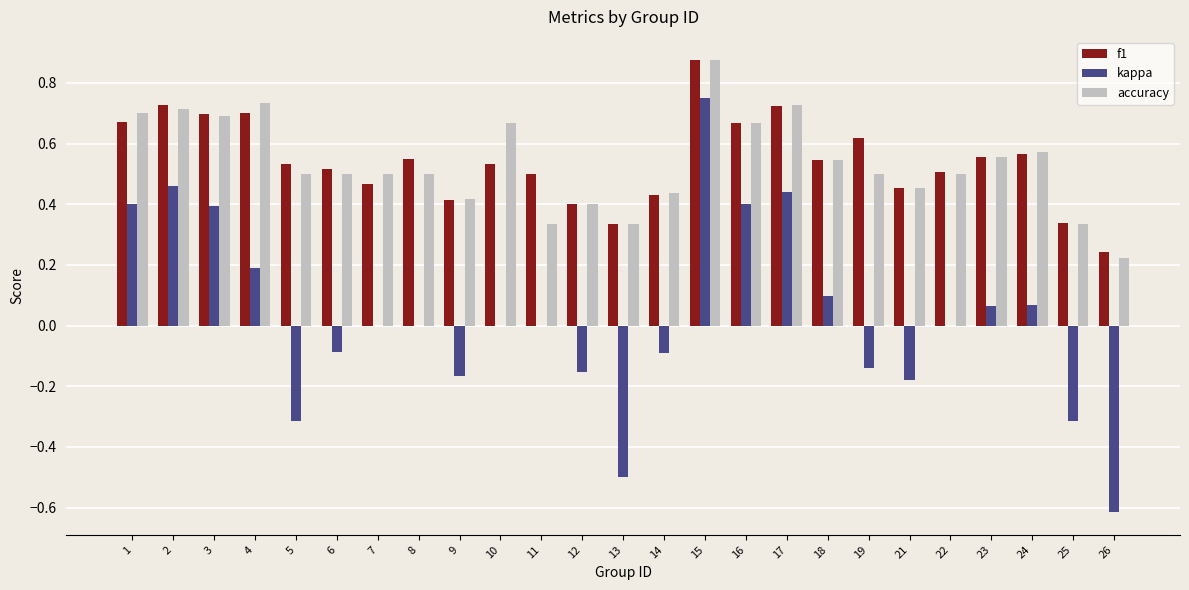

Between 11 and 22, which series saw the biggest shift?

accuracy